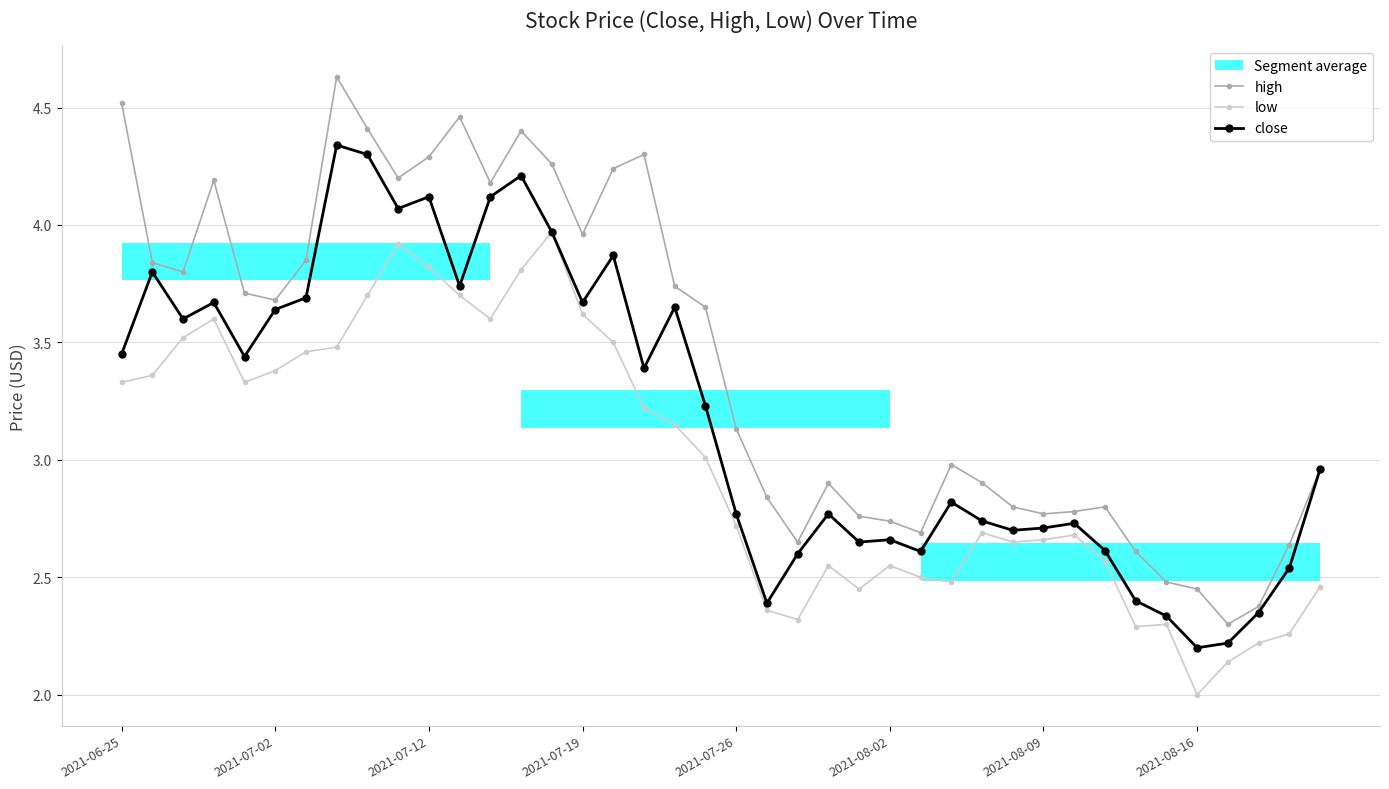

In close, how many points are higher than both neighbors (excluding endpoints)?

11